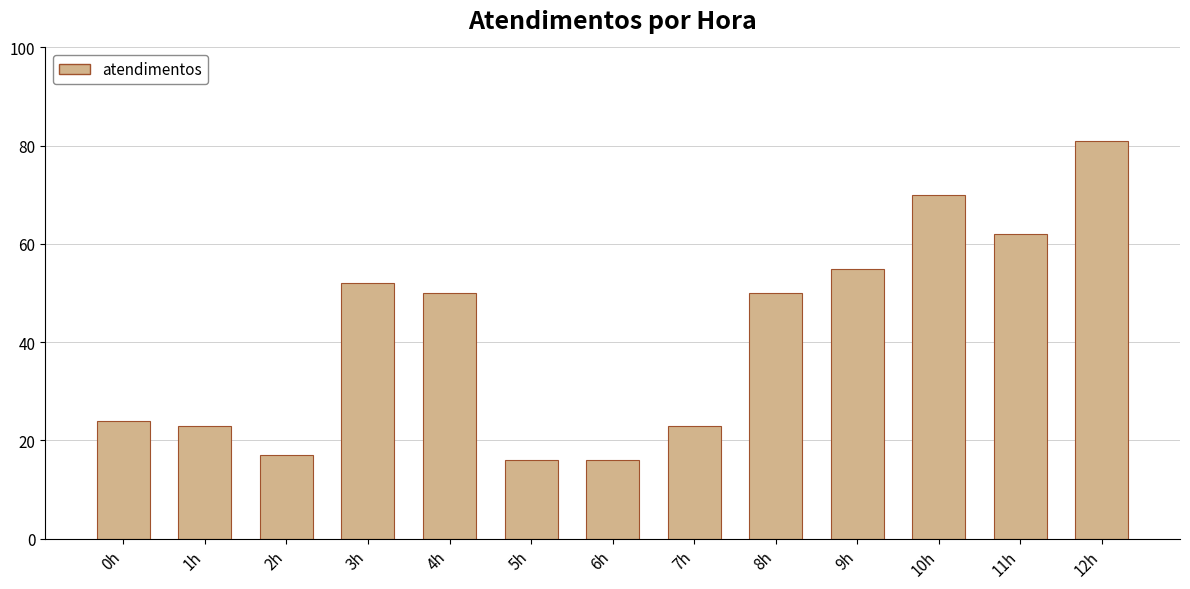

Which label corresponds to the largest value in the chart?

12h